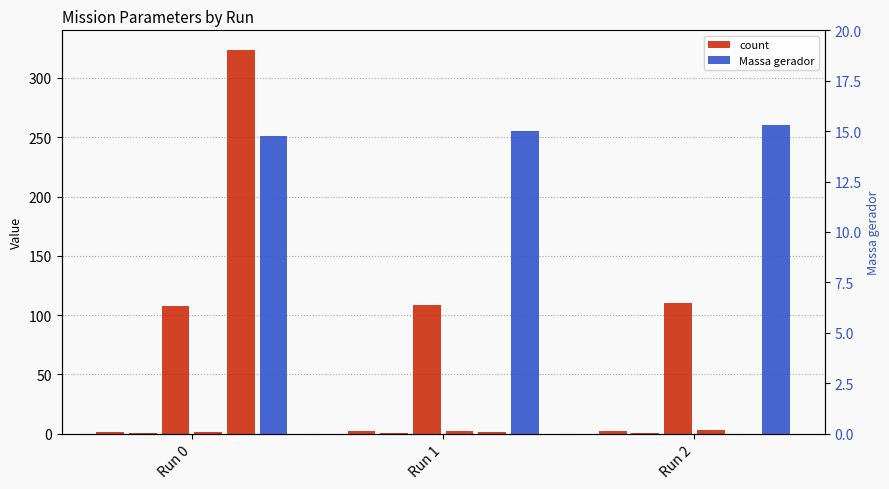

What is the lowest value of the MTOW [kg] series?

107.4